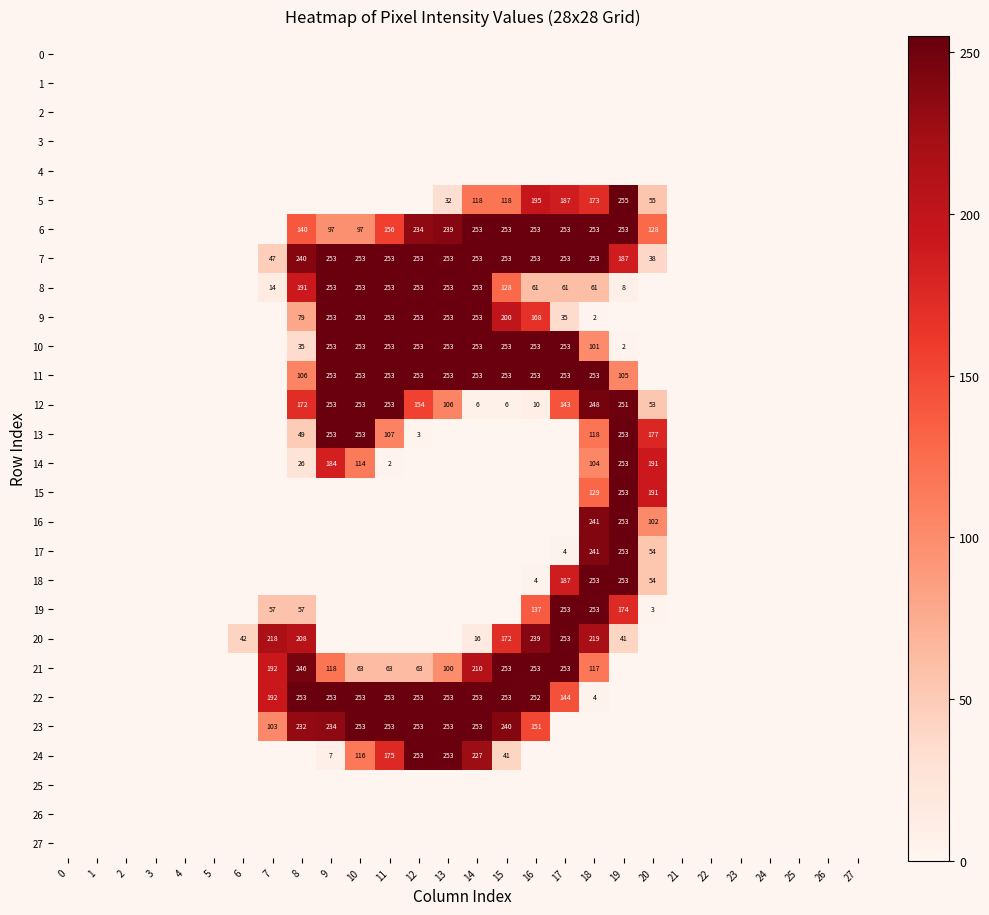

At how many categories does at least one series exceed 18?

15